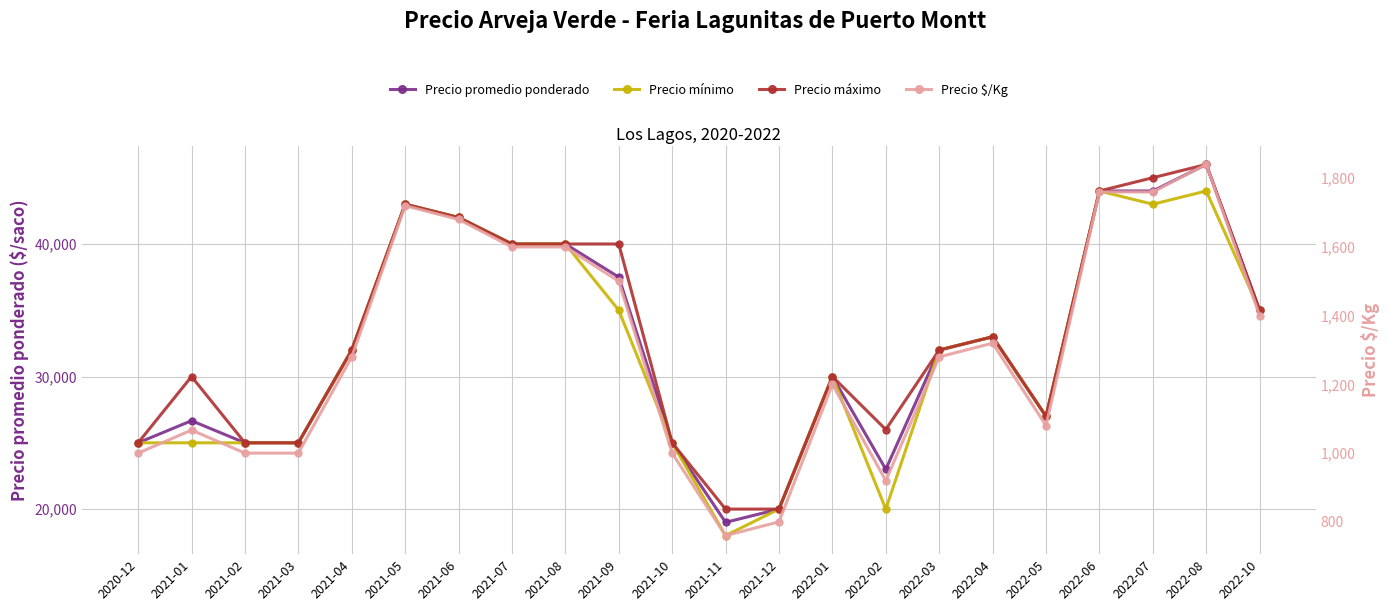

Between 2022-06 and 2021-12, which is larger?

2022-06